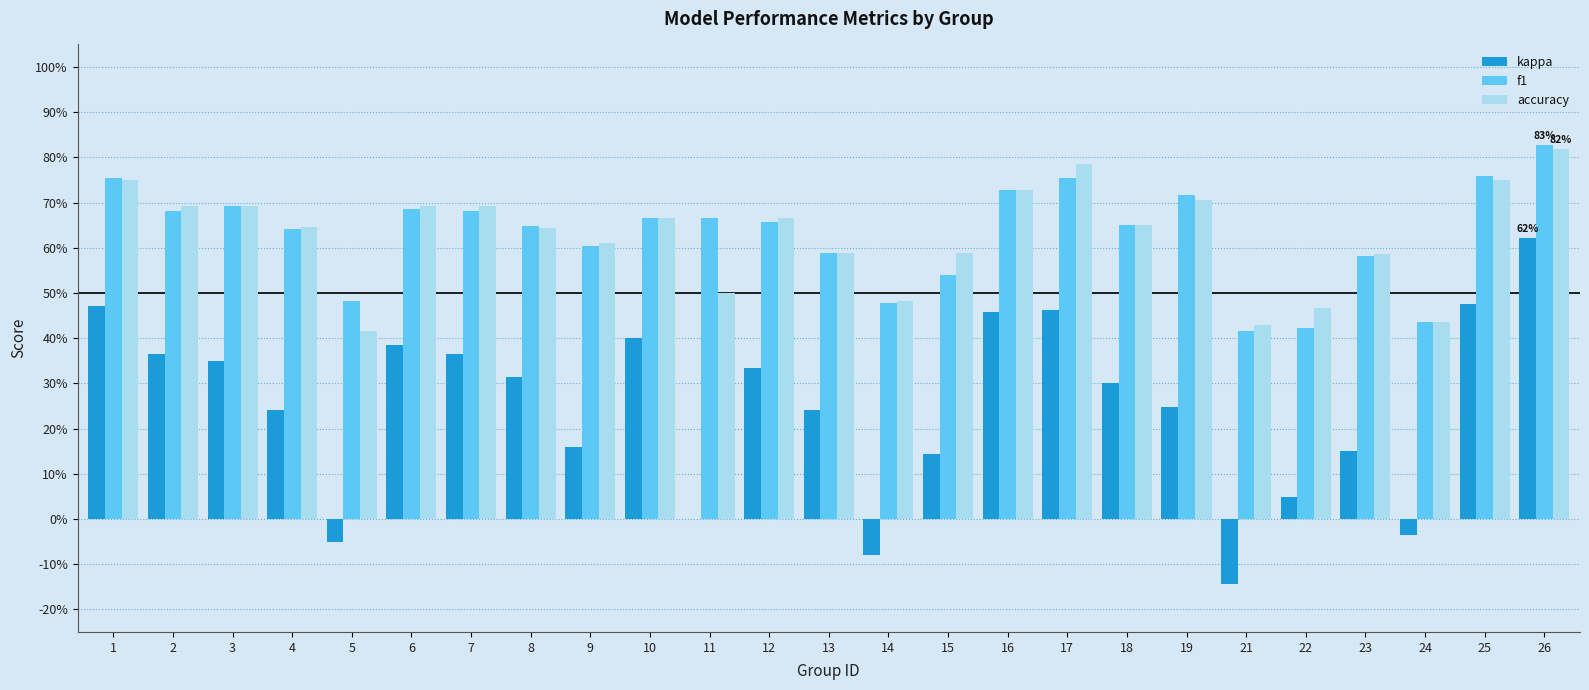

What are all the series names shown in the legend?

kappa, f1, accuracy